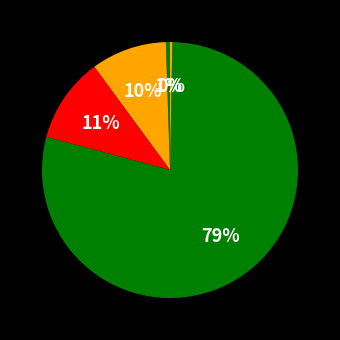

Rank the categories by value from lowest to highest.

Inference Time, MSE, MAPE, SMAPE, Training Time